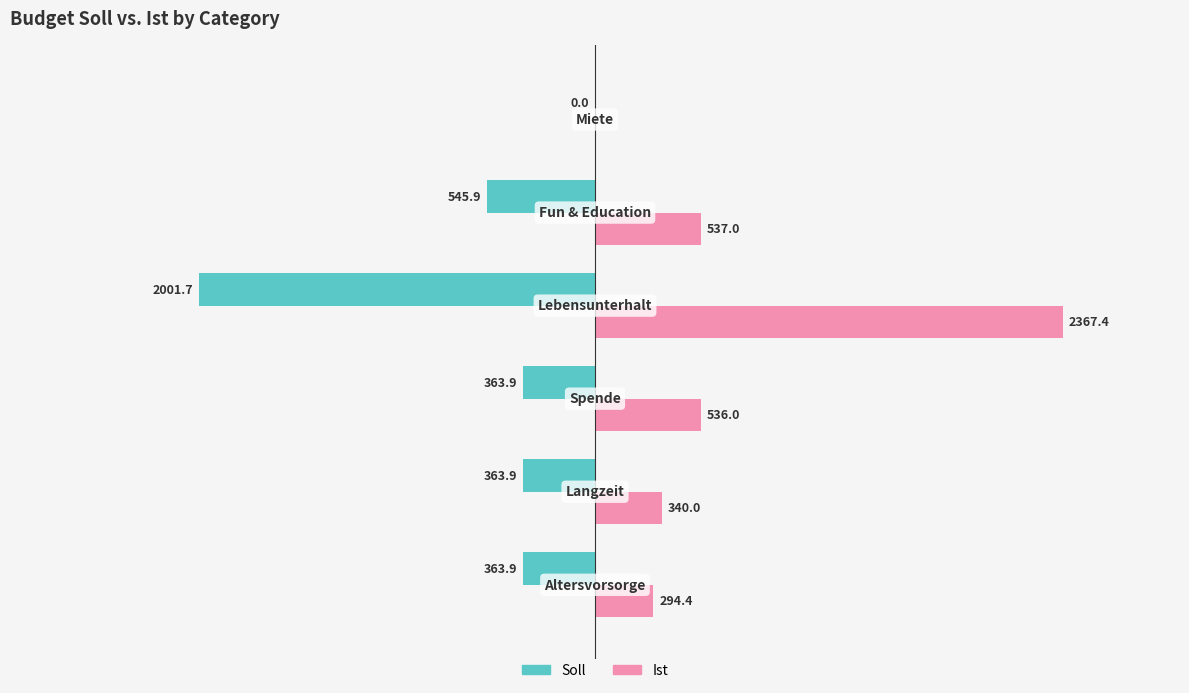

Which series has the largest total across all categories?

Ist